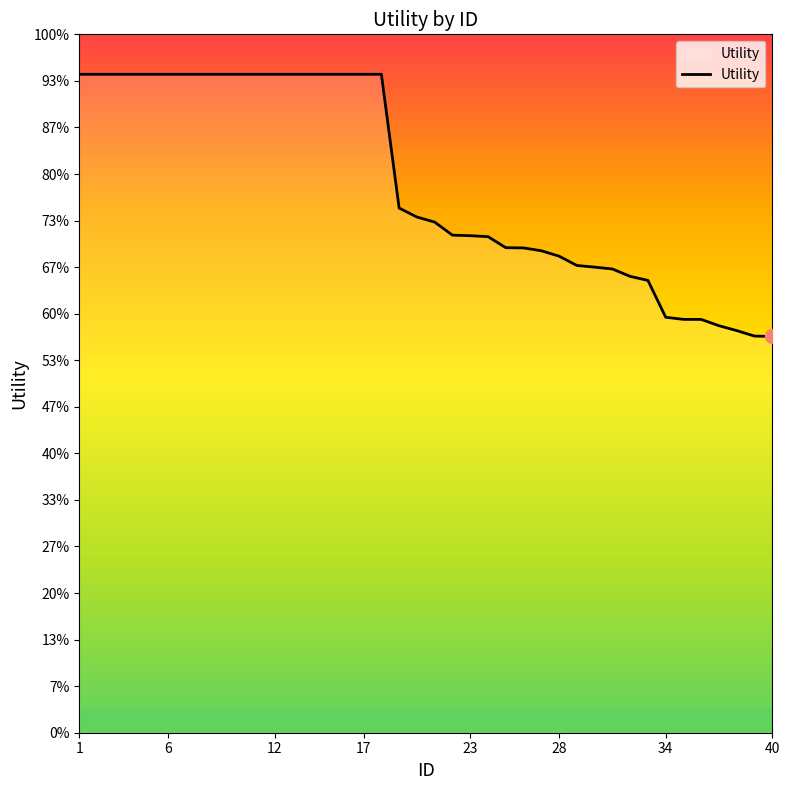

How many data points are less than 1?

10